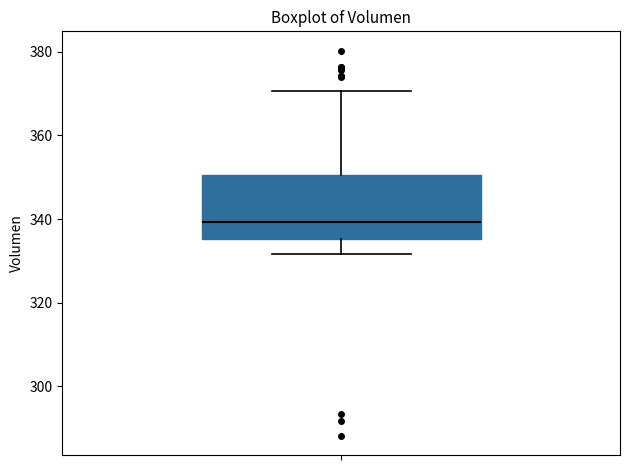

Transcribe this box plot: give where the median line is, the range the box spans, and where the two whiskers end, as read against the y-axis. The values are not printed on the chart, so give them approximately, as read against the axis.

median 340, box 336 to 350, whiskers 332 to 370